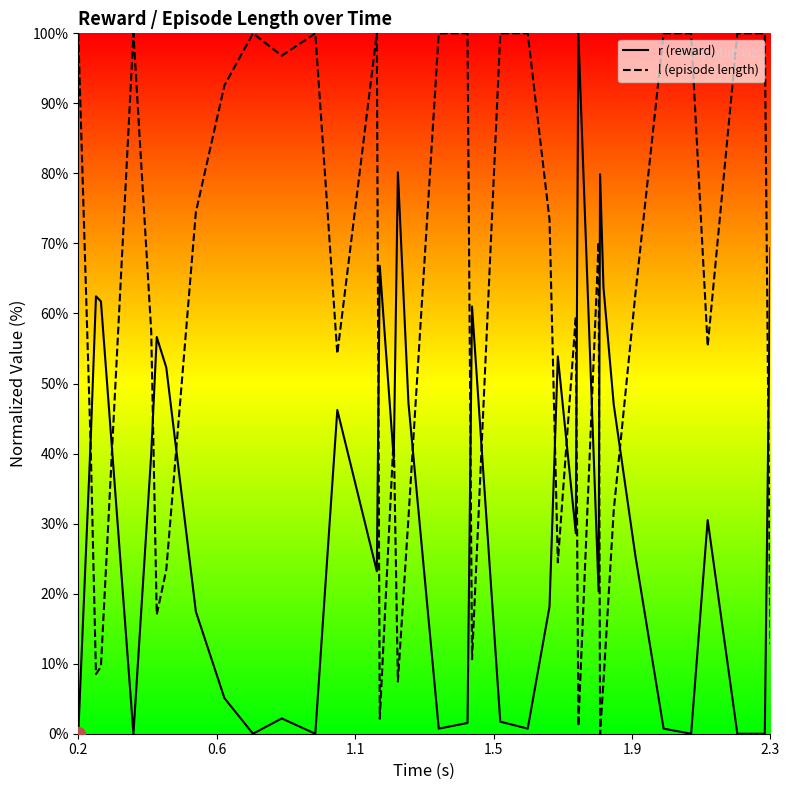

Is this an area chart (filled region under the line)?

No